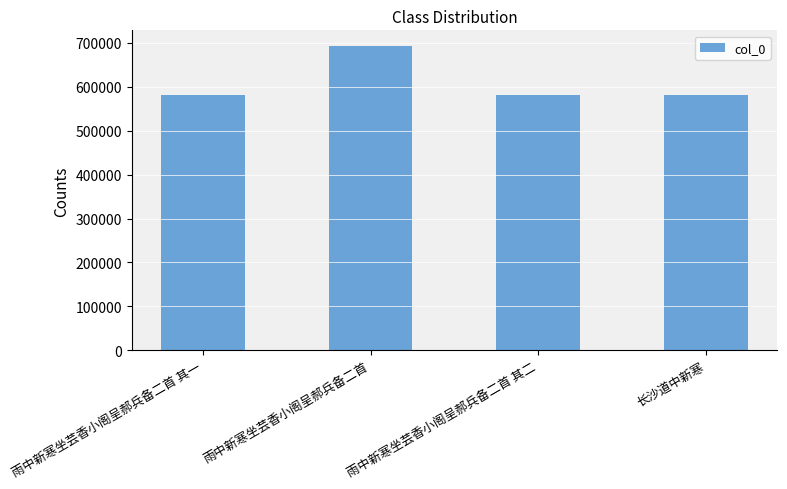

What is the smallest value displayed?

581893